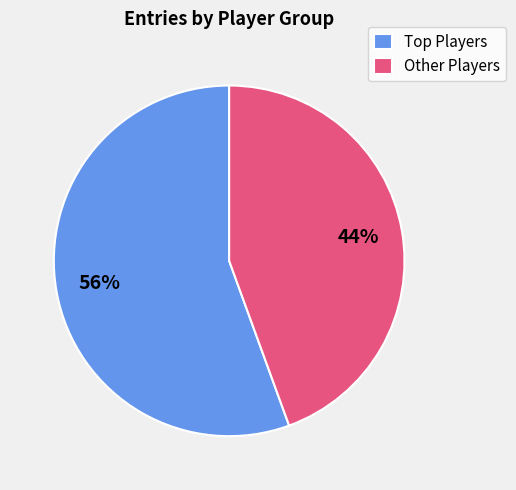

Does any single category account for the majority?

Yes